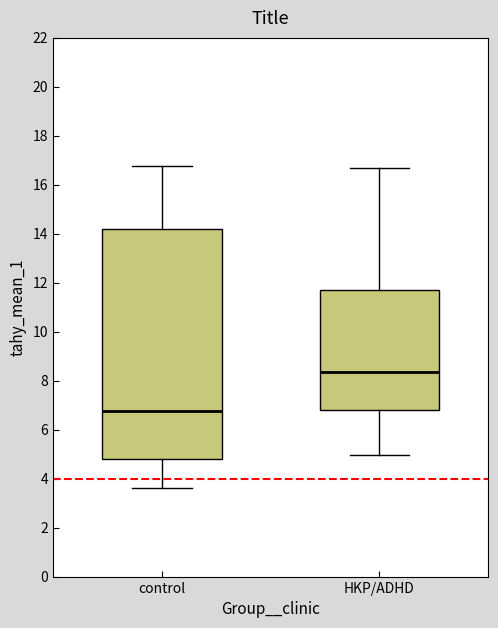

Where does the median line of the box for HKP/ADHD sit on the y-axis? The values are not printed on the chart, so give them approximately, as read against the axis.

8.4